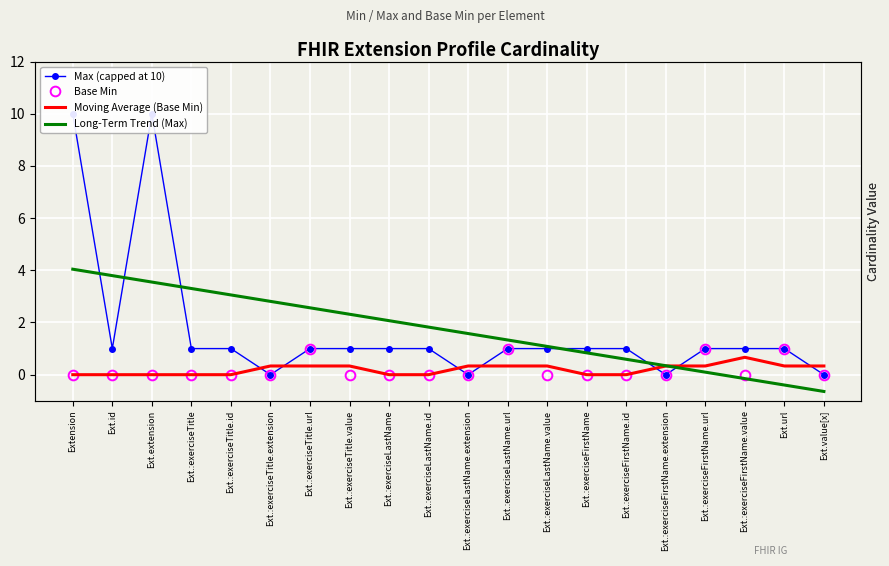

What is the spread (max minus min) of values at Ext.:exerciseTitle.id?

3.1